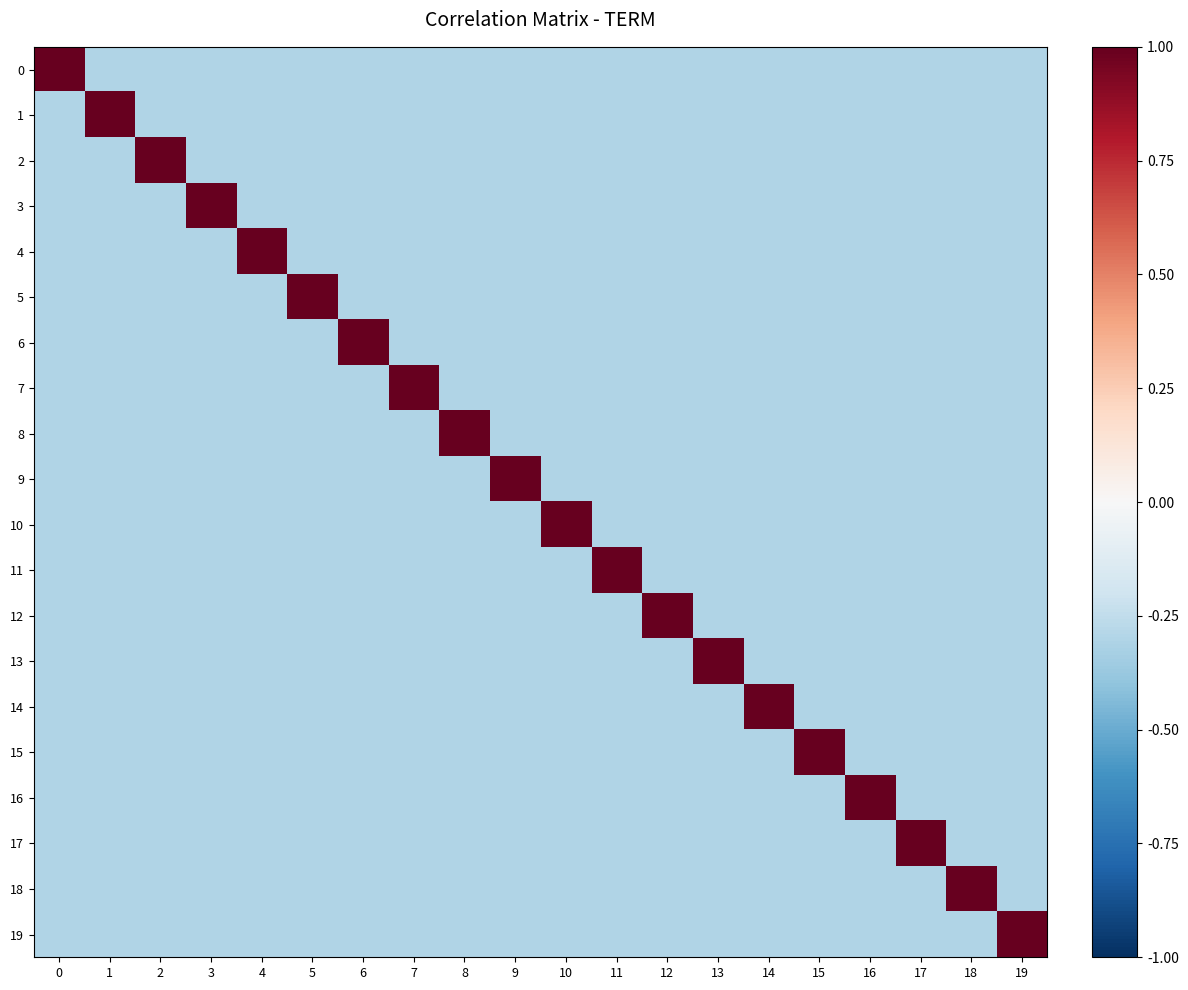

What is the minimum value shown in the chart?

-0.3